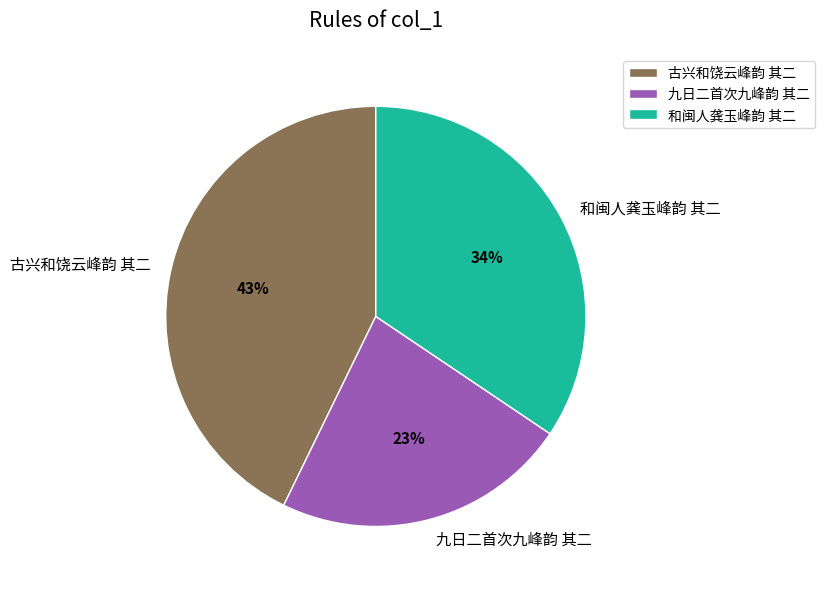

To the nearest percent, what is the average slice percentage?

33%